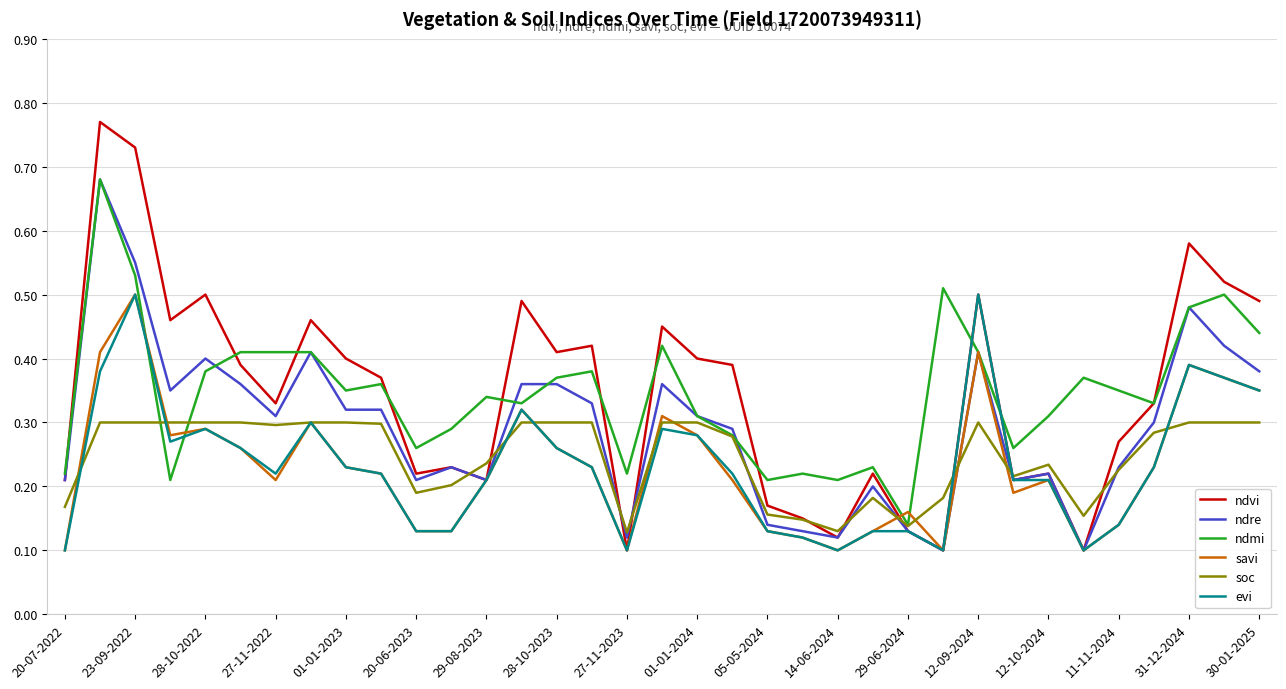

Which series has the widest spread of values?

ndvi